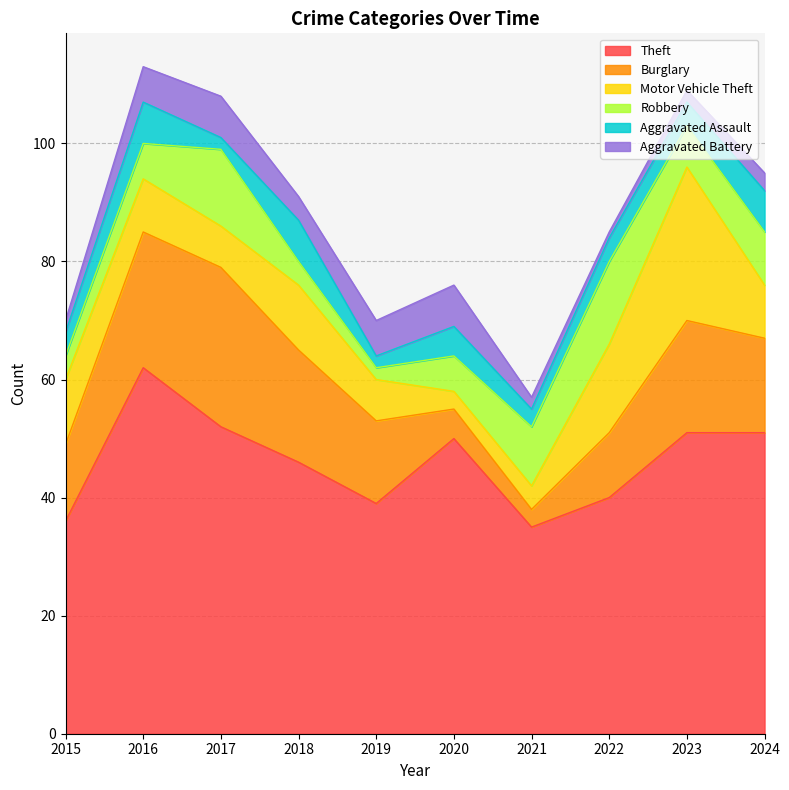

True or false: Theft has a value of 77 at 2024.

False